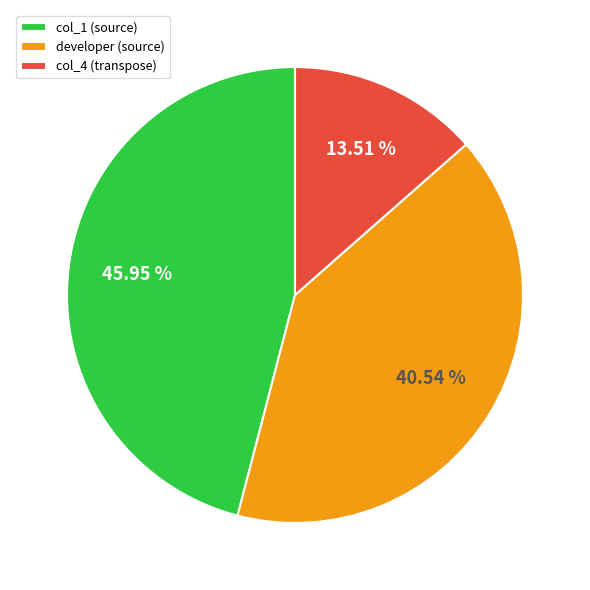

What percentage is the developer (source) slice, to the nearest percent?

41%